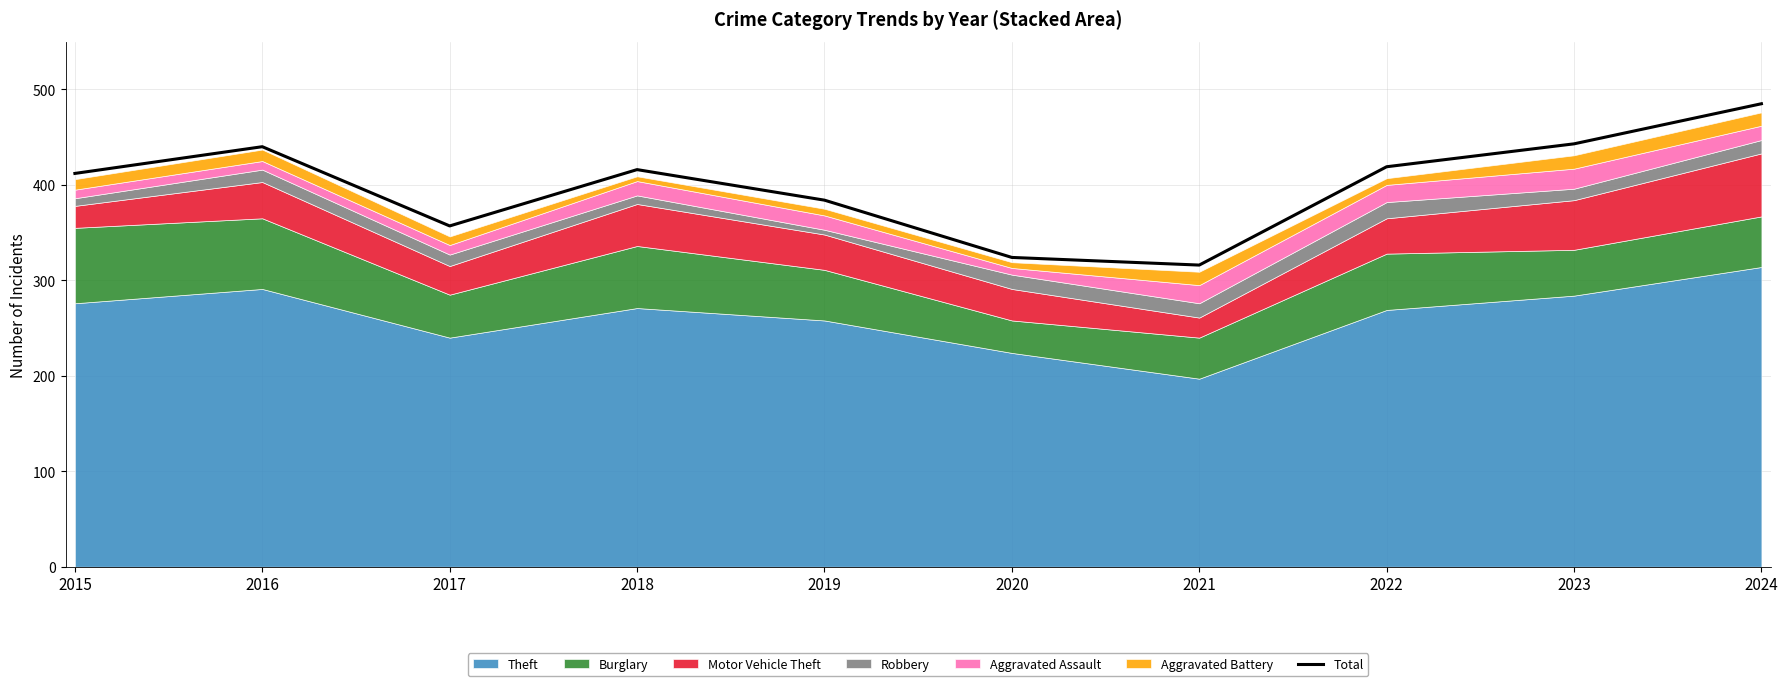

What is the value of the 8th point from the left?

419